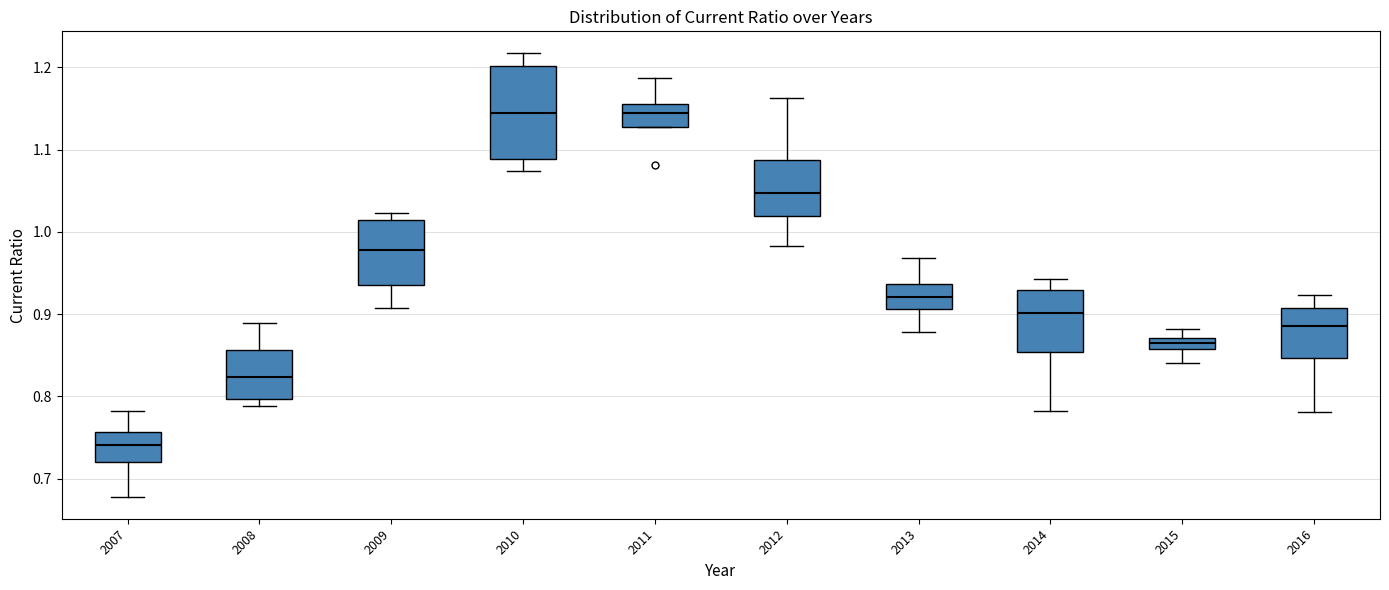

Comparing the boxes themselves (not the whiskers), which one is the tallest?

2010